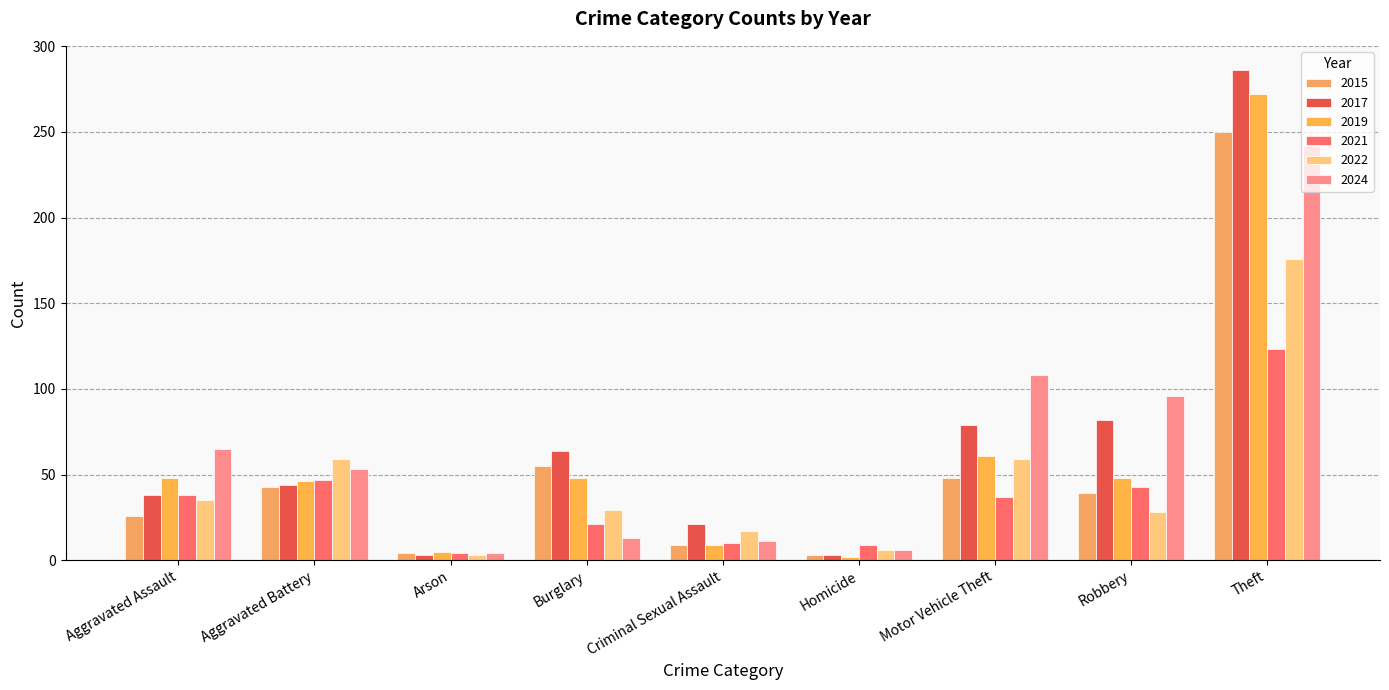

Where is 2021 nearest to the value 63?

Aggravated Battery